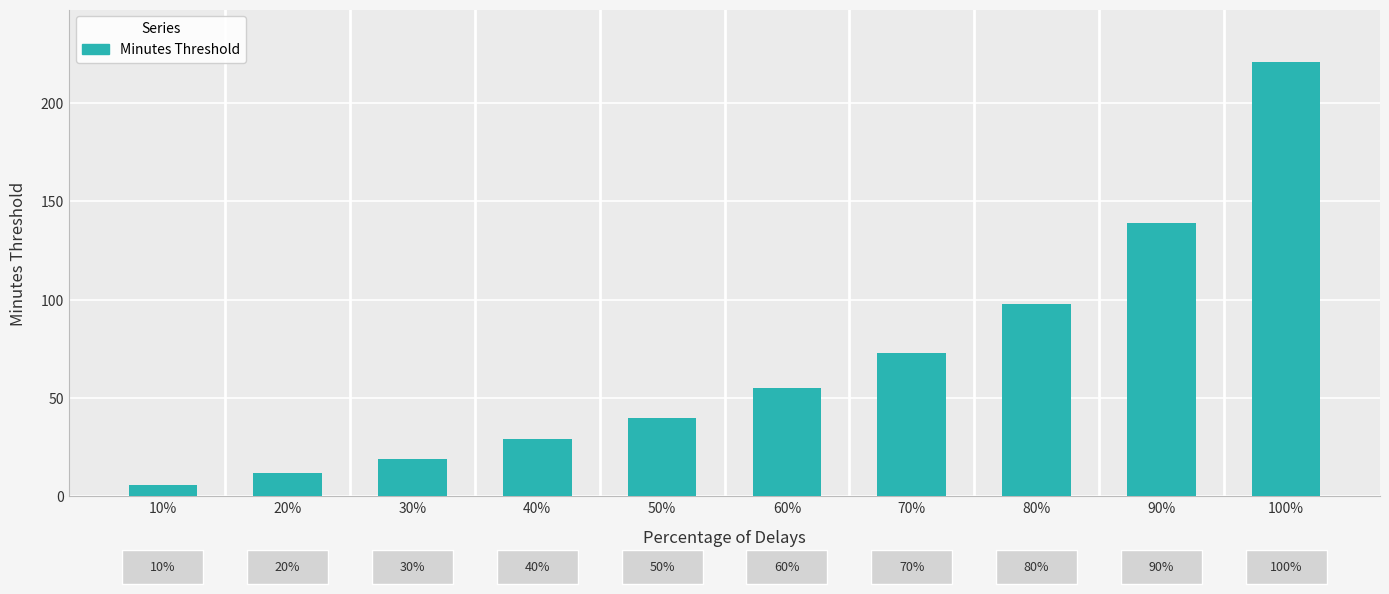

What is the difference between the second highest and second lowest values?

127